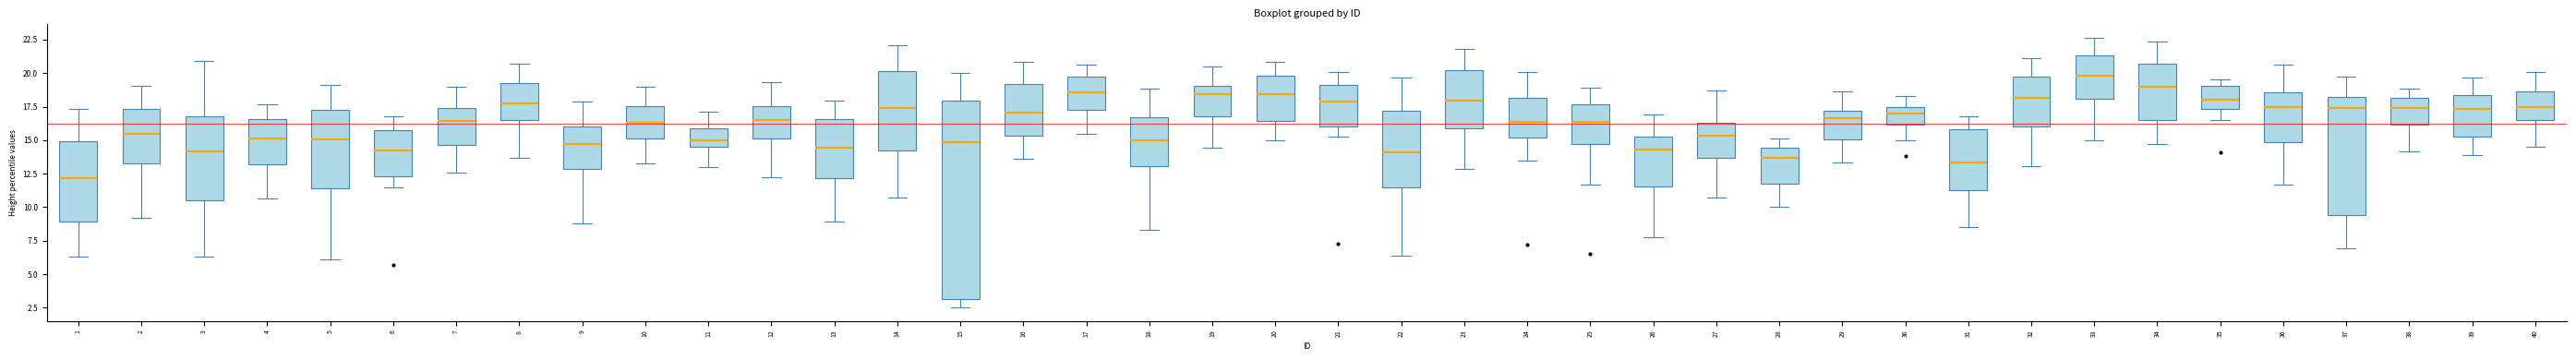

Where is the upper edge of the box at x = 35 on the y-axis? The values are not printed on the chart, so give them approximately, as read against the axis.

19.0